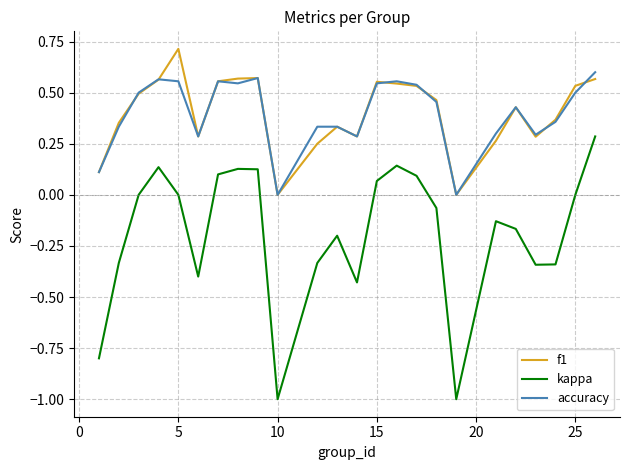

Which series has the largest range (max minus min)?

kappa